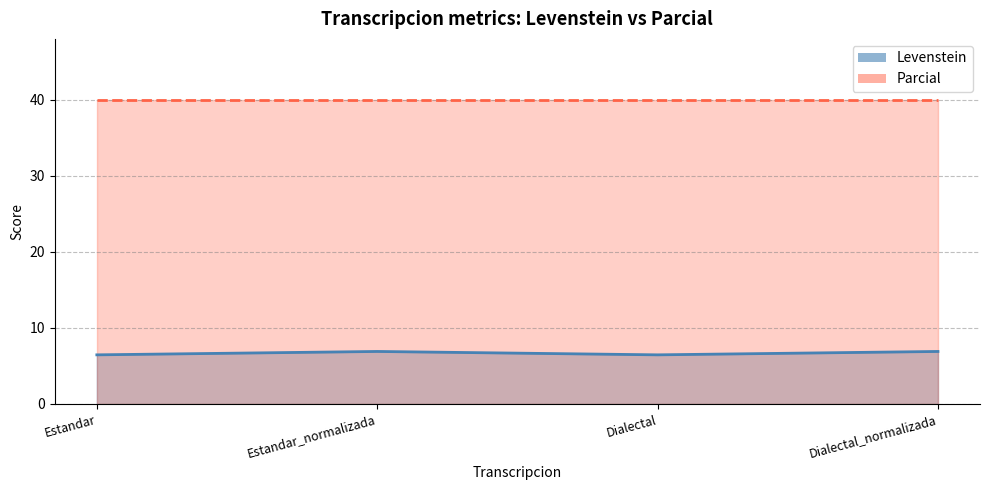

What is the sum of the values at Estandar_normalizada and Dialectal_normalizada?

13.8